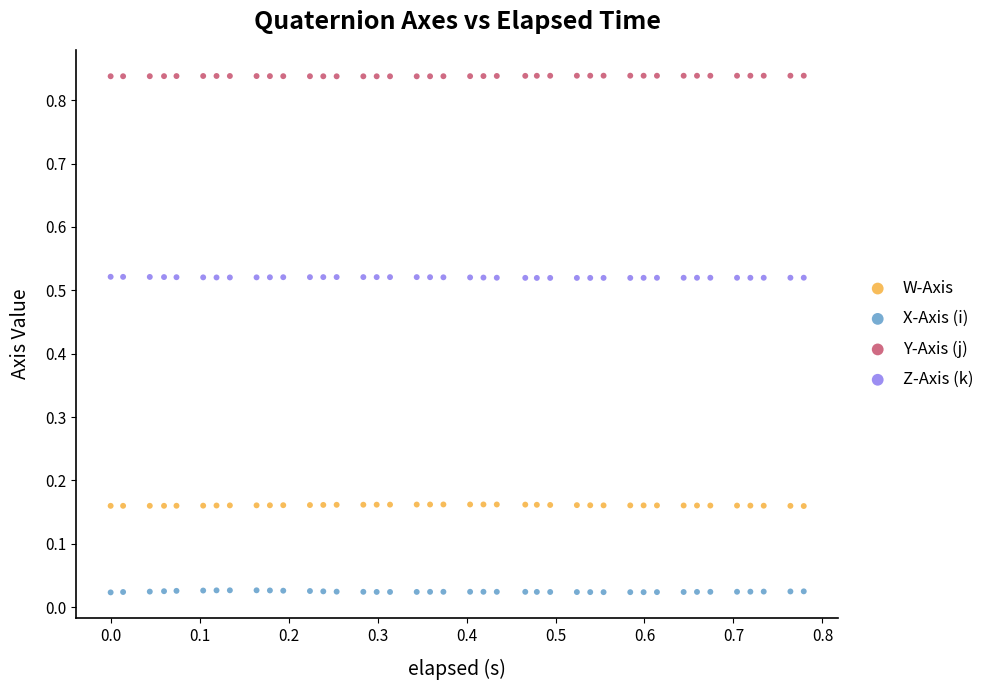

Which series reaches the maximum Y coordinate?

Y-Axis (j)